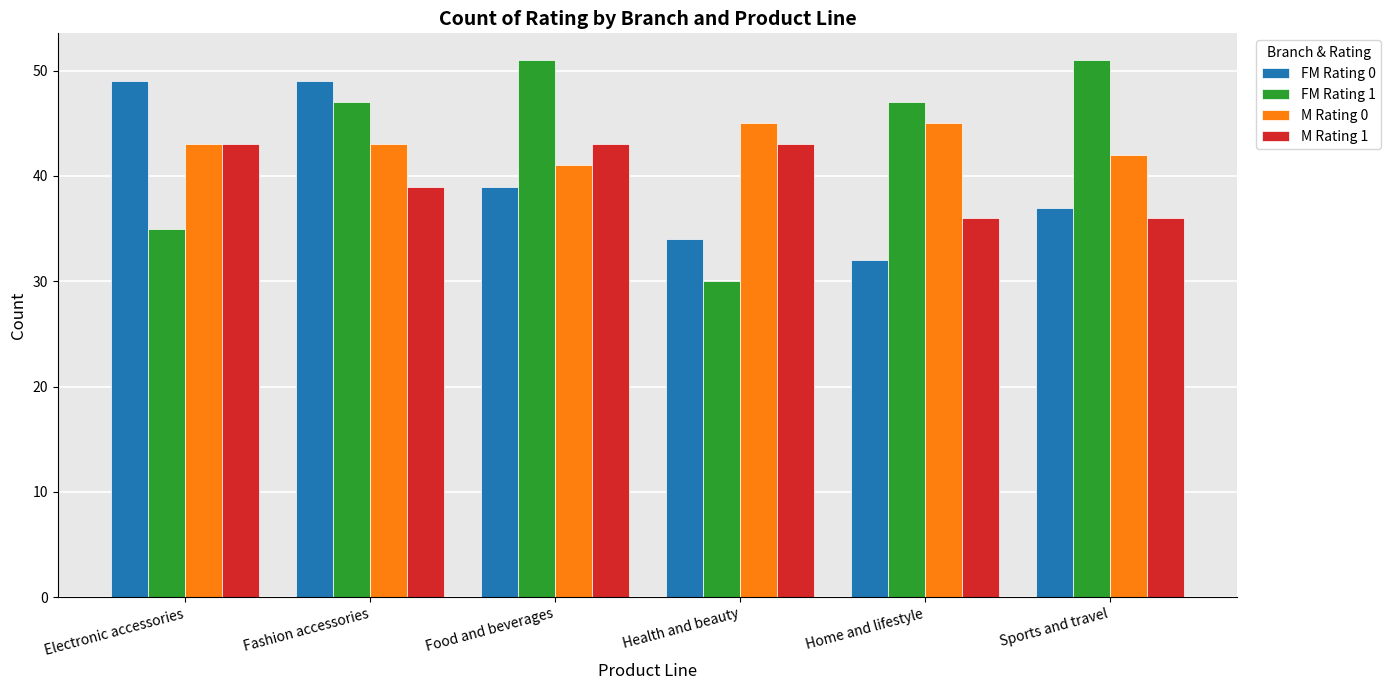

What are all the series names shown in the legend?

FM Rating 0, FM Rating 1, M Rating 0, M Rating 1